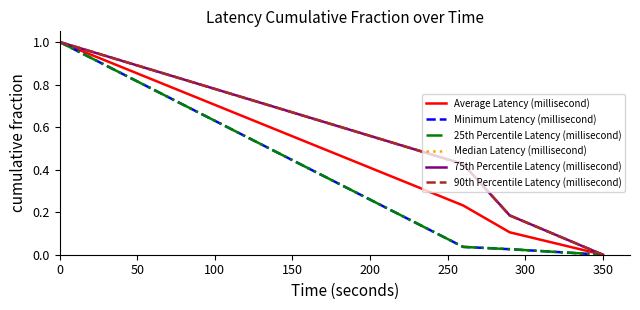

Is this an area chart (filled region under the line)?

No